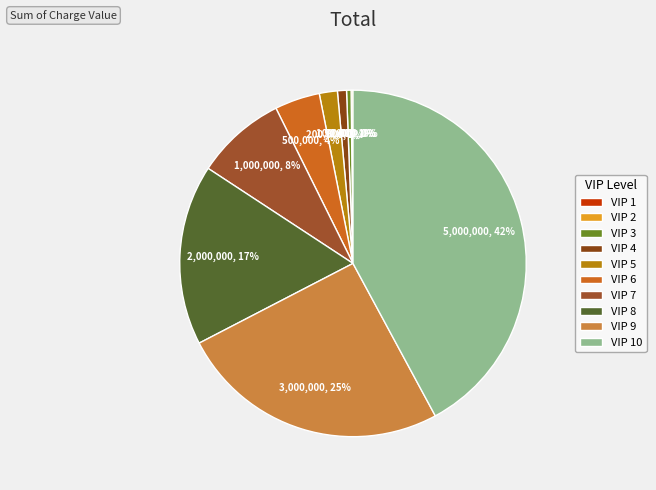

To the nearest percent, what is the difference between the largest and smallest slice percentages?

42%